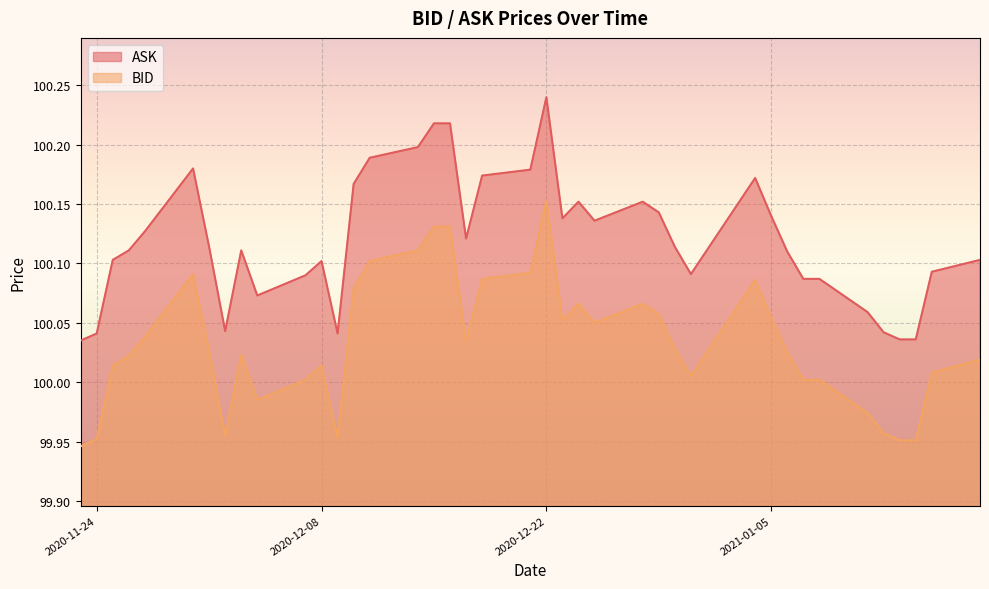

Which label corresponds to the smallest value in the chart?

2020-11-23